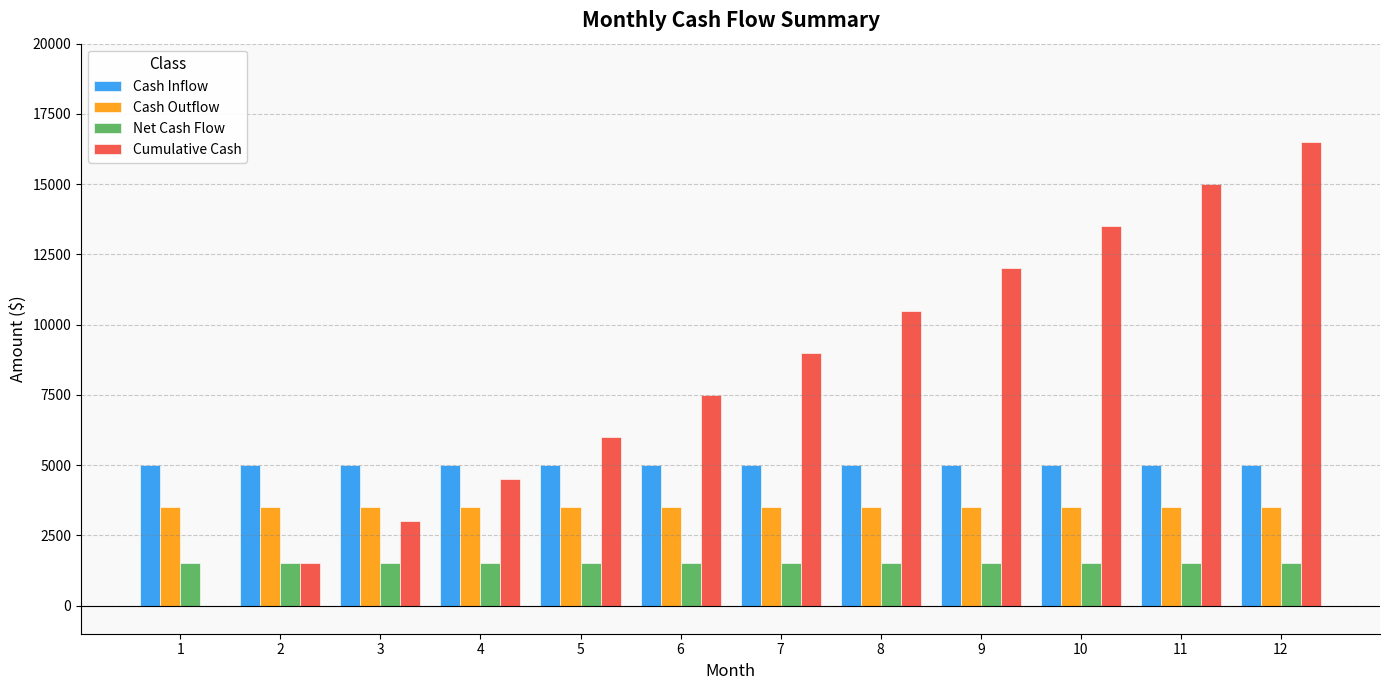

What is the maximum value for Net Cash Flow?

1500